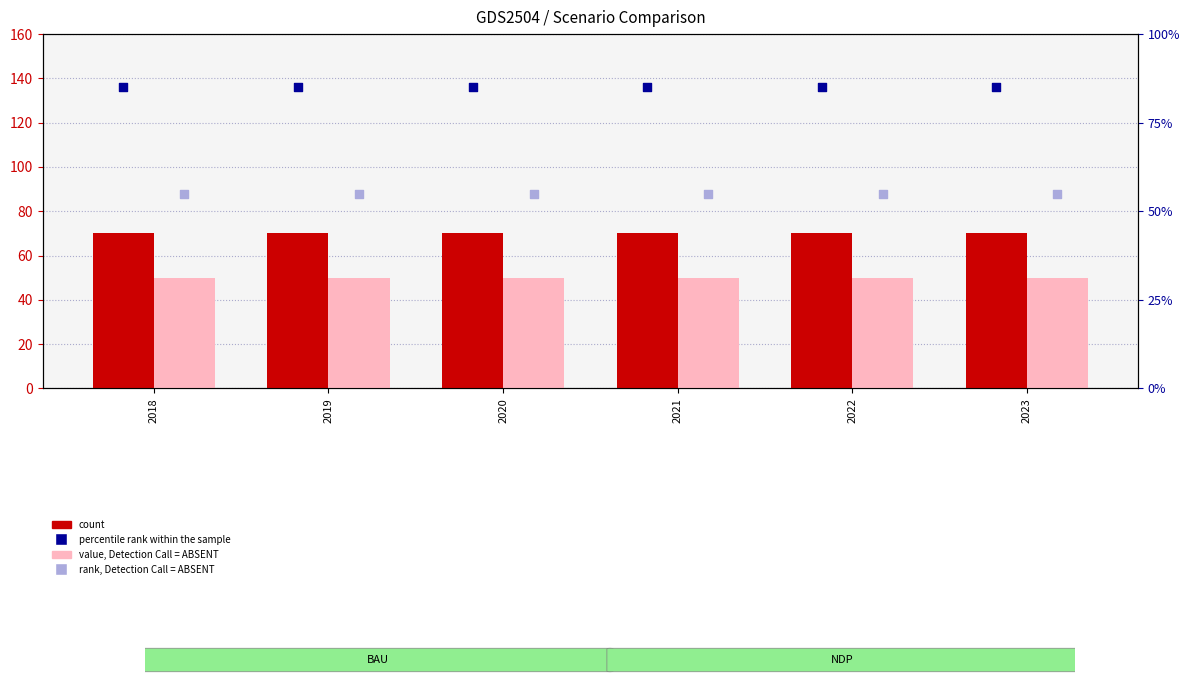

What is the total value across all series at 2023?

260